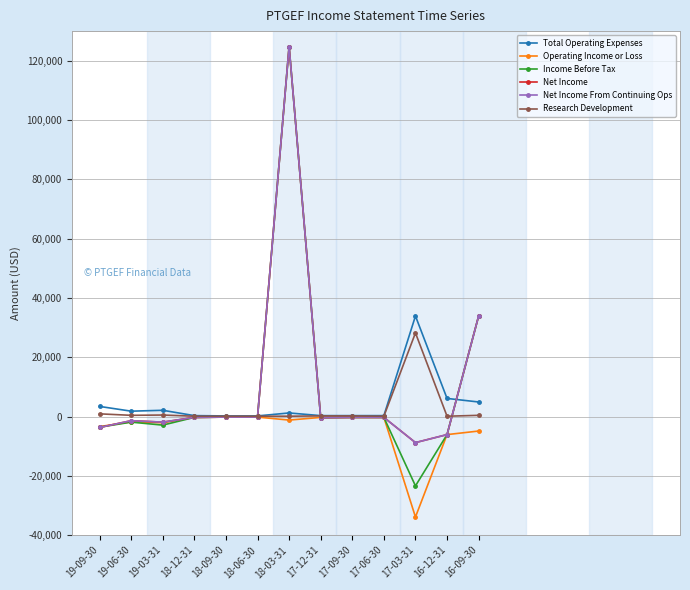

At which label does Net Income first exceed -300?

18-09-30